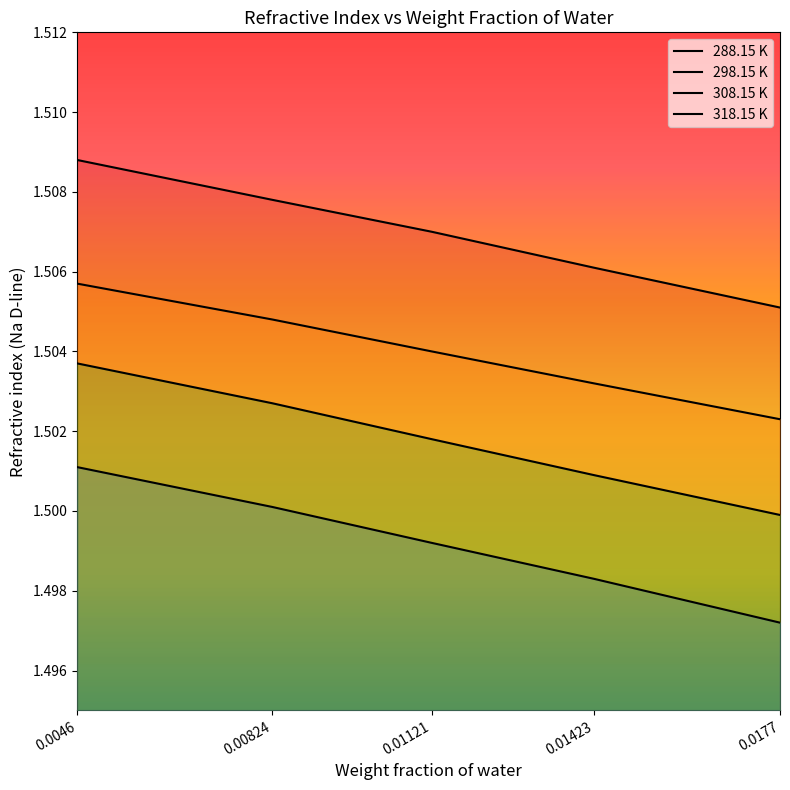

What value does the 298.15 K series have at 0.01423?

1.5